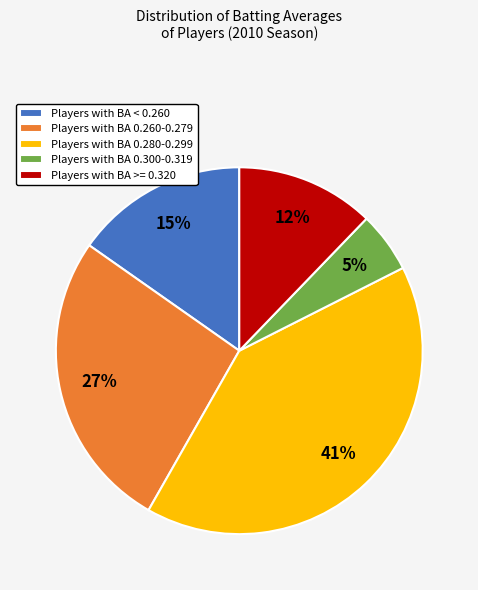

To the nearest percent, what percentage of the pie is Players with BA 0.280-0.299?

41%